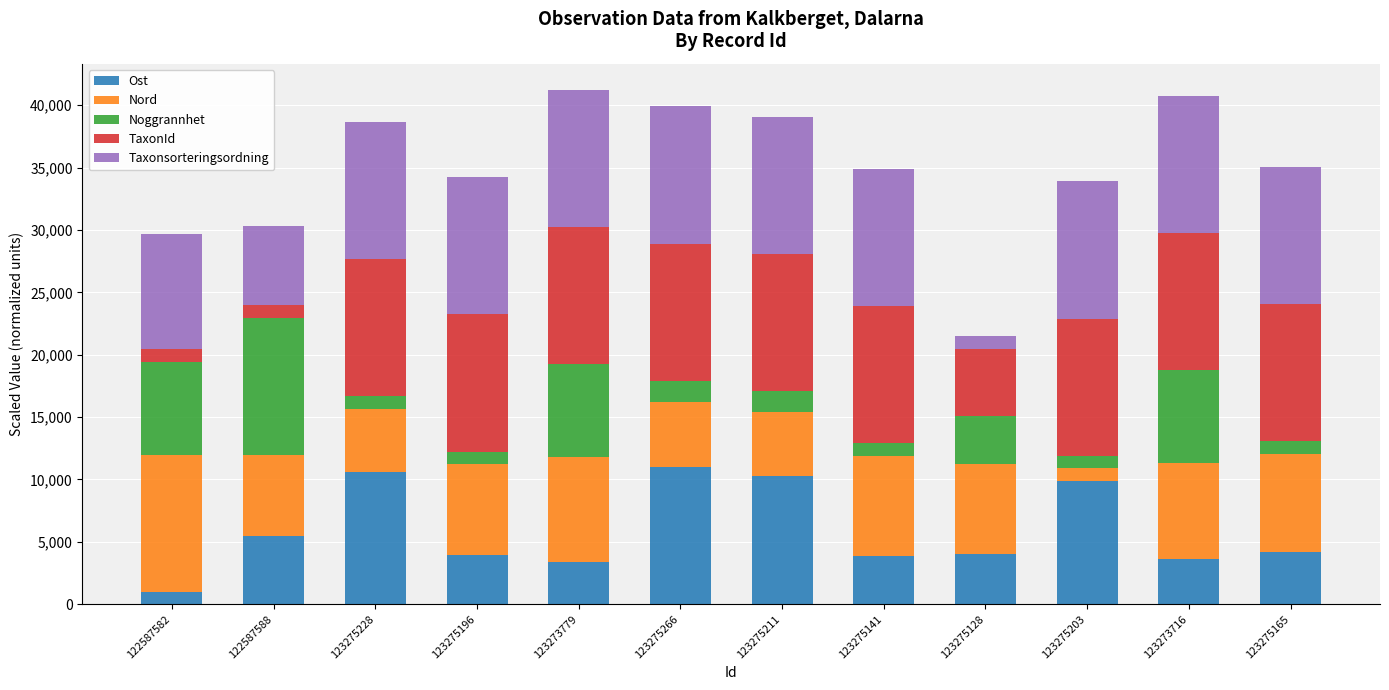

At which label does Ost reach its minimum?

122587582